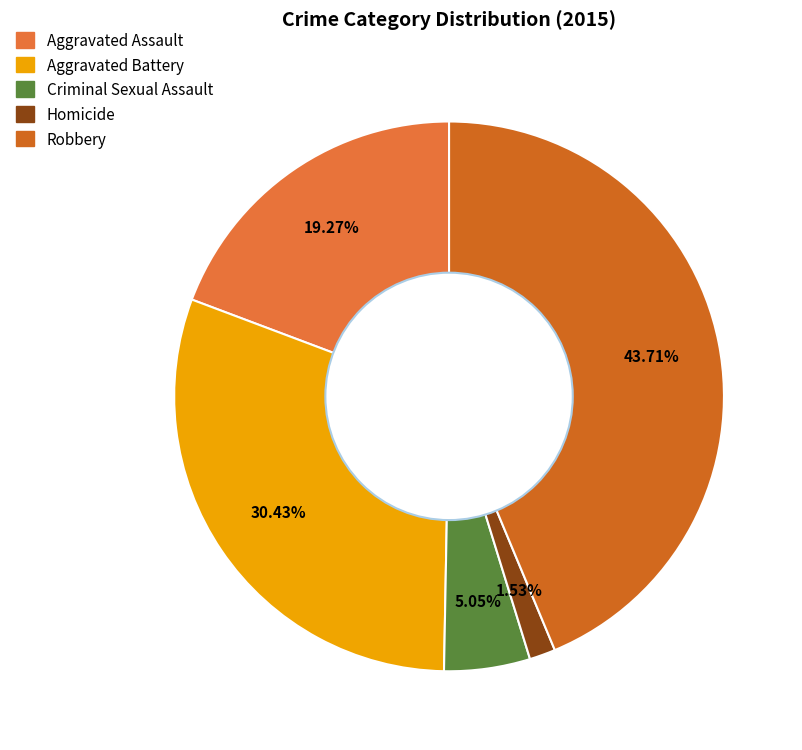

Rank the categories by value from lowest to highest.

Homicide, Criminal Sexual Assault, Aggravated Assault, Aggravated Battery, Robbery